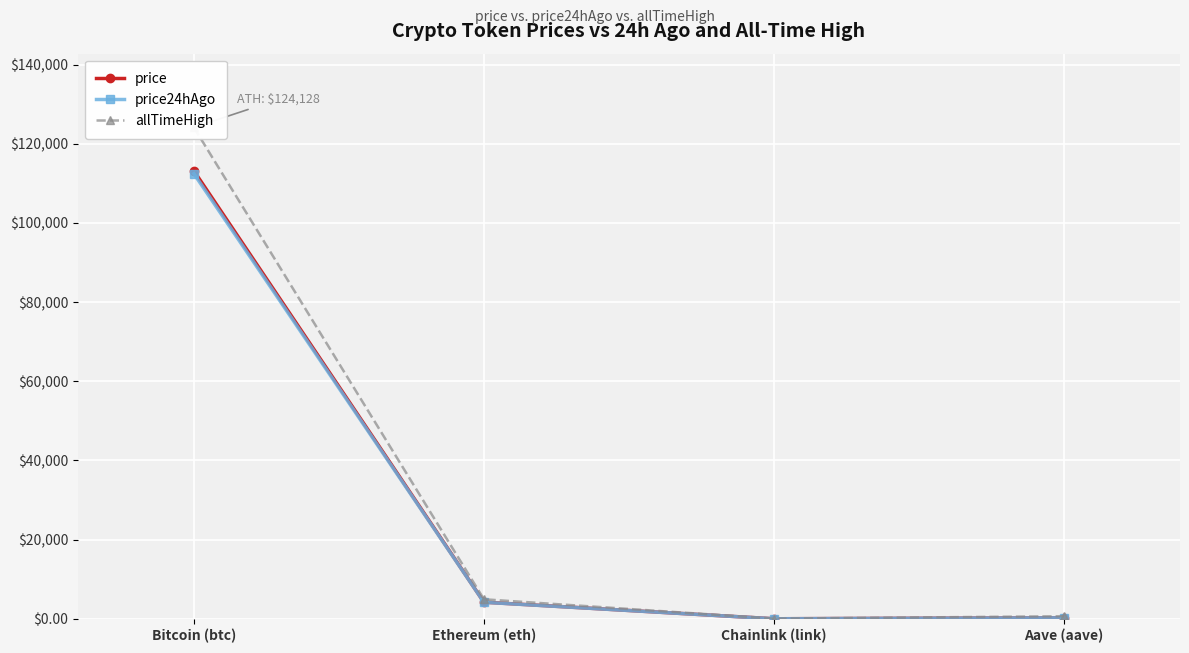

List the labels in order of price24hAgo value, smallest first.

Chainlink (link), Aave (aave), Ethereum (eth), Bitcoin (btc)